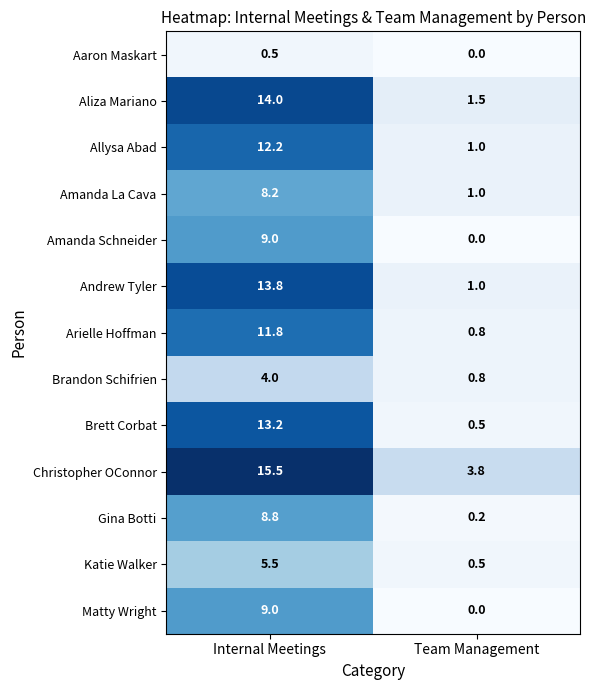

What is the lowest value of the Katie Walker series?

0.5